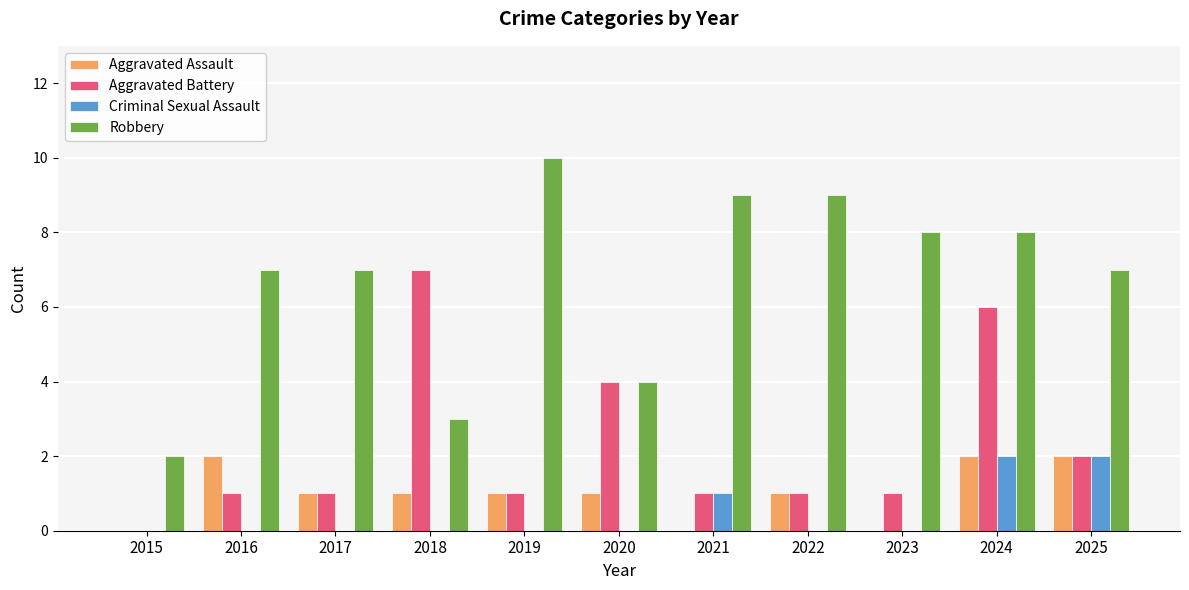

Which series has the widest spread of values?

Robbery